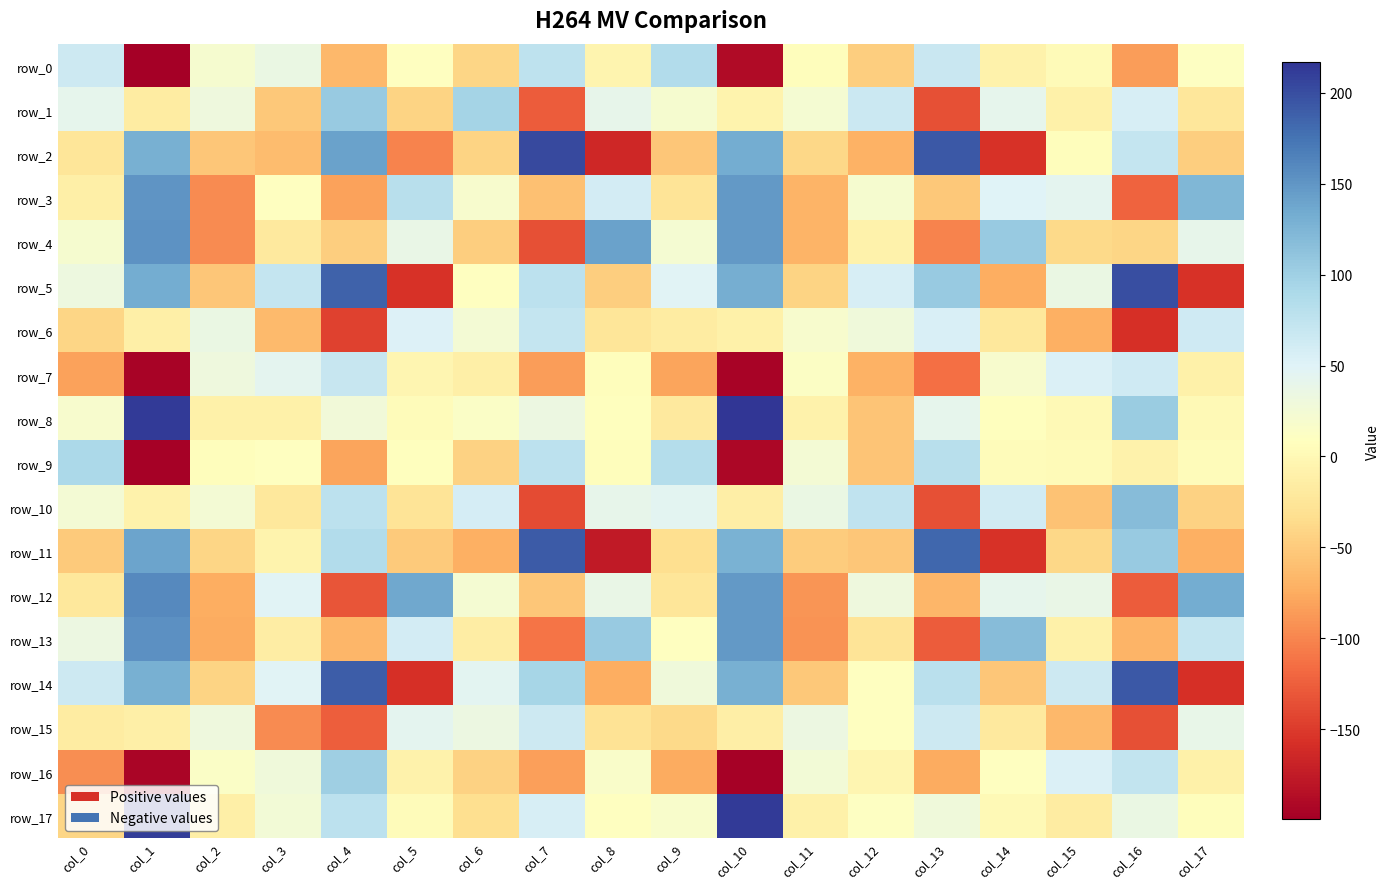

What is the sum of all row_4 values?

61.8